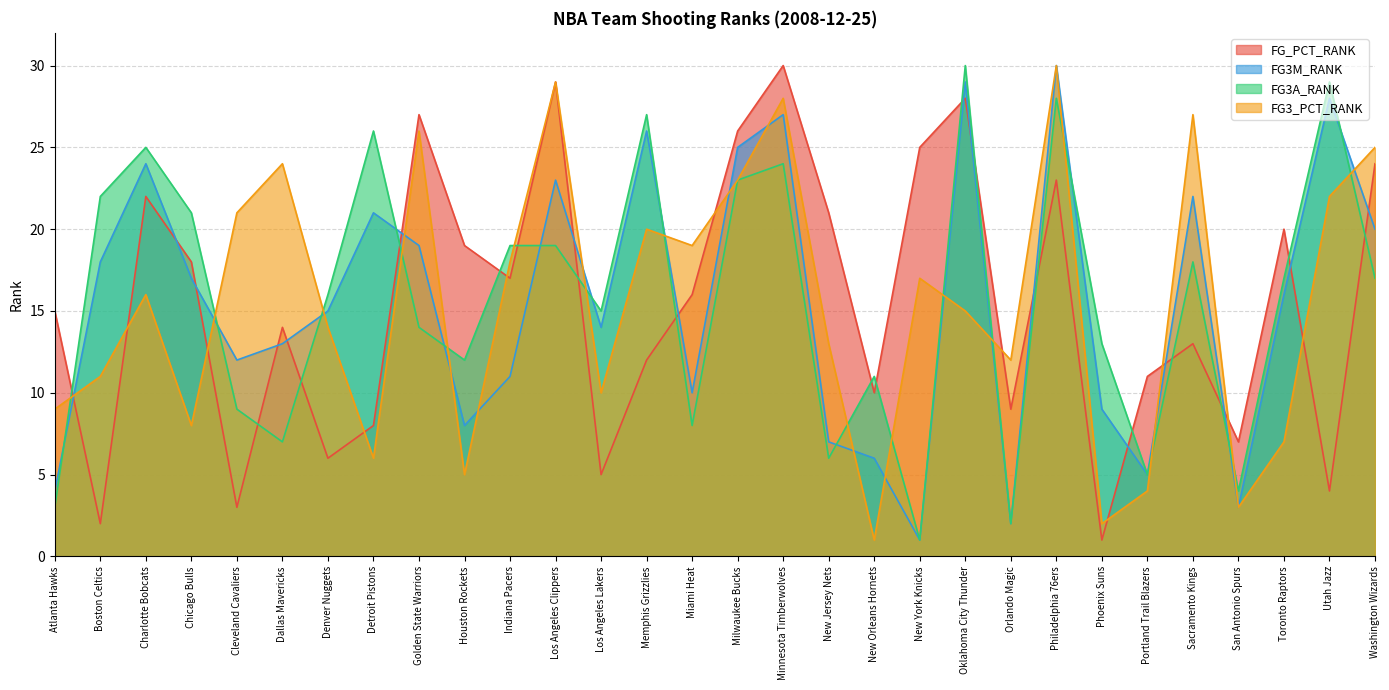

Reading left to right, list all the values displayed in this chart.

FG_PCT_RANK: 15	2	22	18	3	14	6	8	27	19	17	29	5	12	16	26	30	21	10	25	28	9	23	1	11	13	7	20	4	24
FG3M_RANK: 4	18	24	17	12	13	15	21	19	8	11	23	14	26	10	25	27	7	6	1	29	2	30	9	5	22	3	16	28	20
FG3A_RANK: 3	22	25	21	9	7	16	26	14	12	19	19	15	27	8	23	24	6	11	1	30	2	28	13	5	18	4	17	29	17
FG3_PCT_RANK: 9	11	16	8	21	24	14	6	26	5	18	29	10	20	19	23	28	13	1	17	15	12	30	2	4	27	3	7	22	25